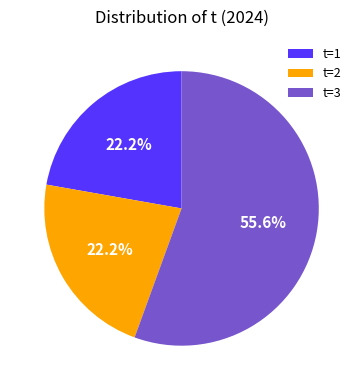

Is there any slice that represents more than half of the pie?

Yes